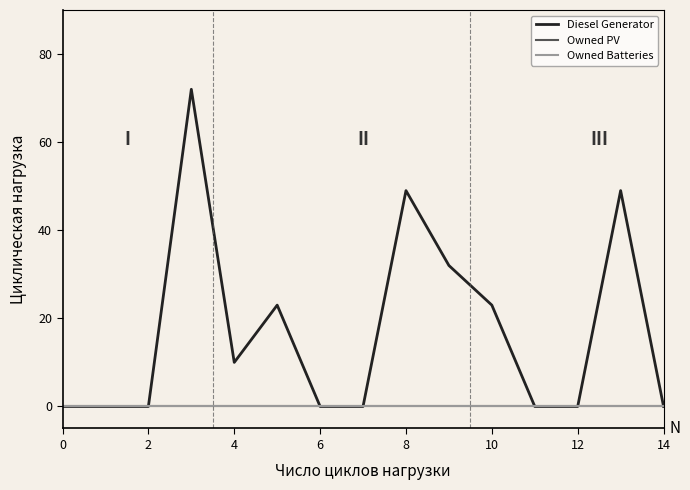

What is the label of the 1st point from the right?

14